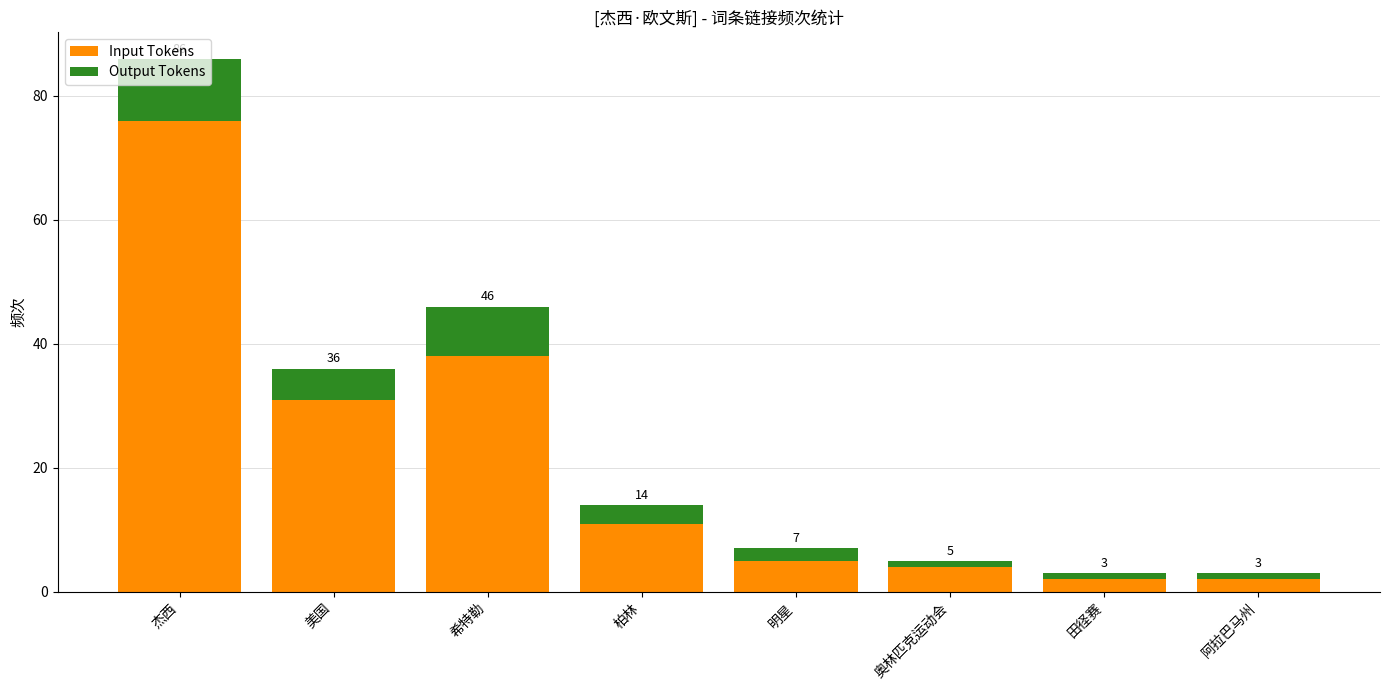

List the series in order of their overall mean, highest first.

Input Tokens, Output Tokens